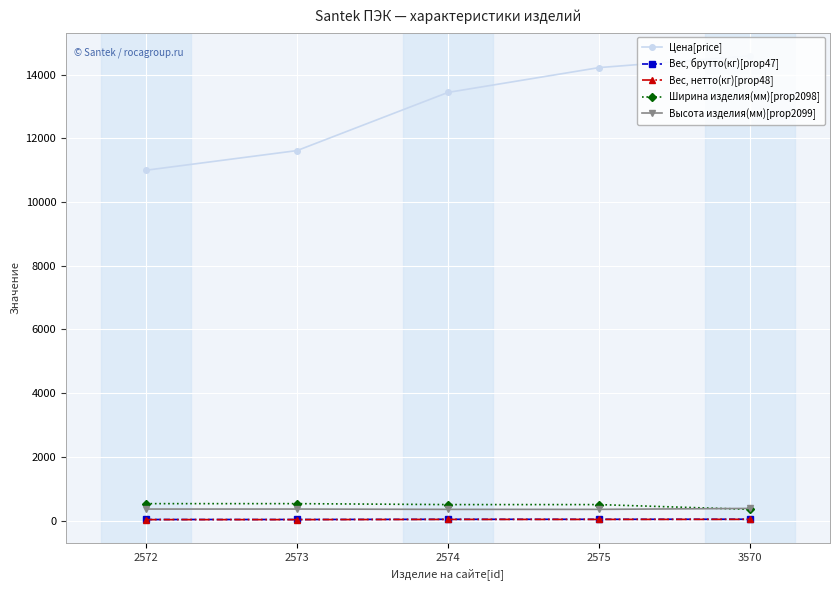

Is the value of Ширина изделия(мм)[prop2098] at 2572 greater than the value of Цена[price] at 3570?

No